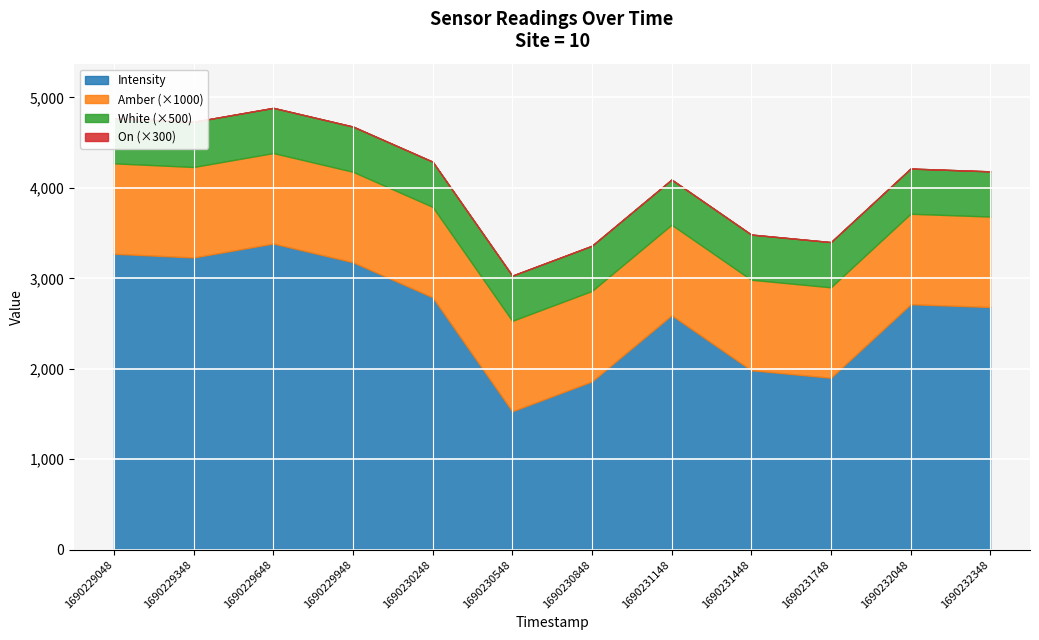

Between 1690230548 and 1690230848, which is larger?

1690230848